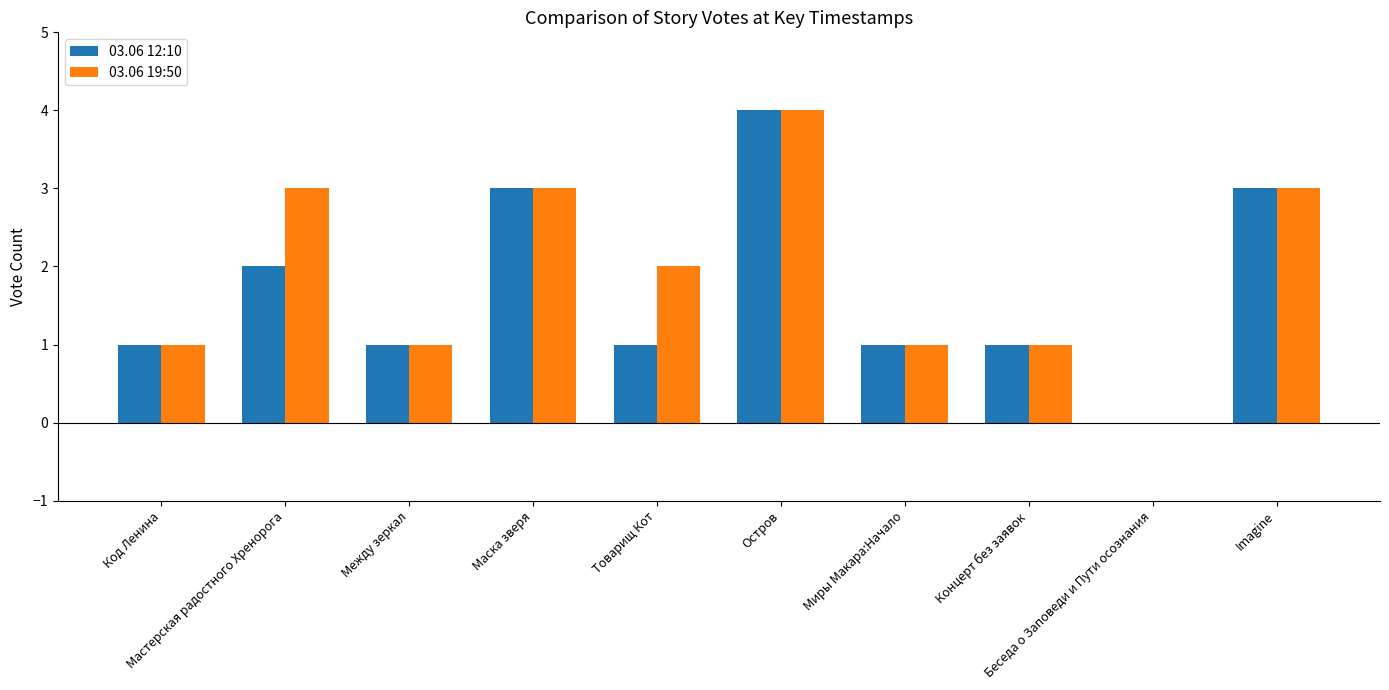

Reading left to right, transcribe all the data shown in this chart.

03.06 12:10: 1	2	1	3	1	4	1	1	0	3
03.06 19:50: 1	3	1	3	2	4	1	1	0	3